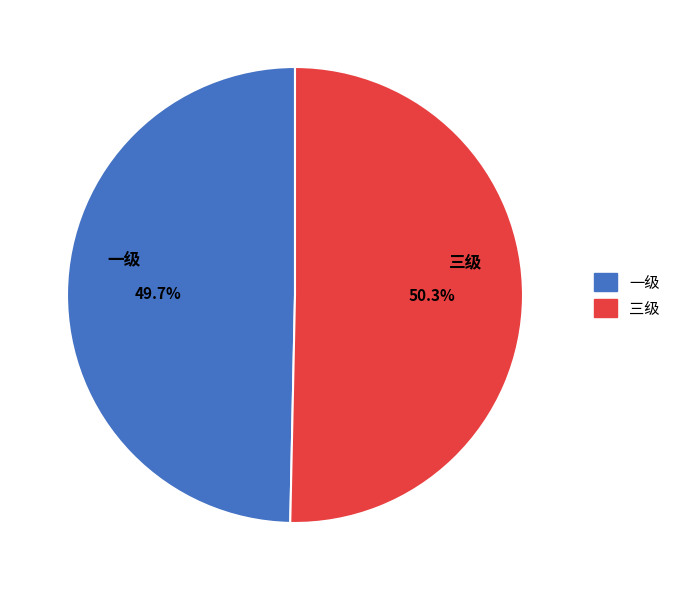

Which has a higher value, 三级 or 一级?

三级